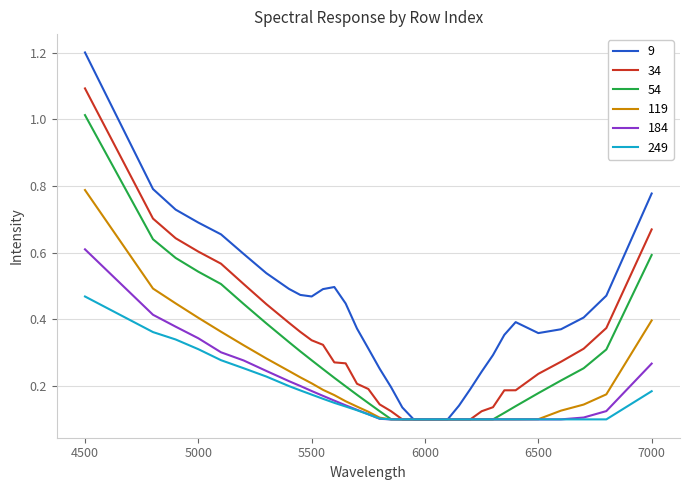

Which series has the widest spread of values?

9